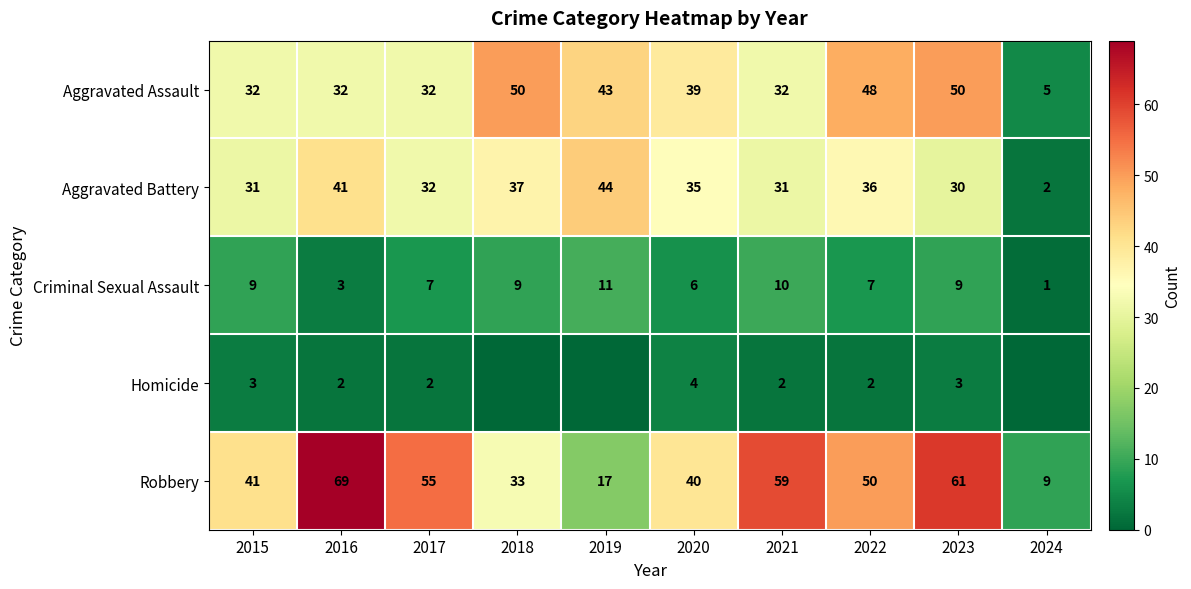

What is the sum of all Aggravated Assault values?

363